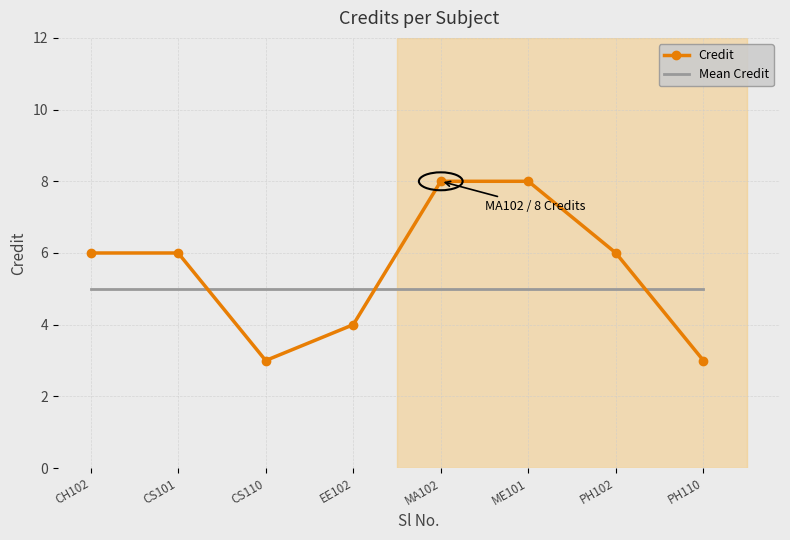

How many intersections are there between Mean Credit and Credit?

3